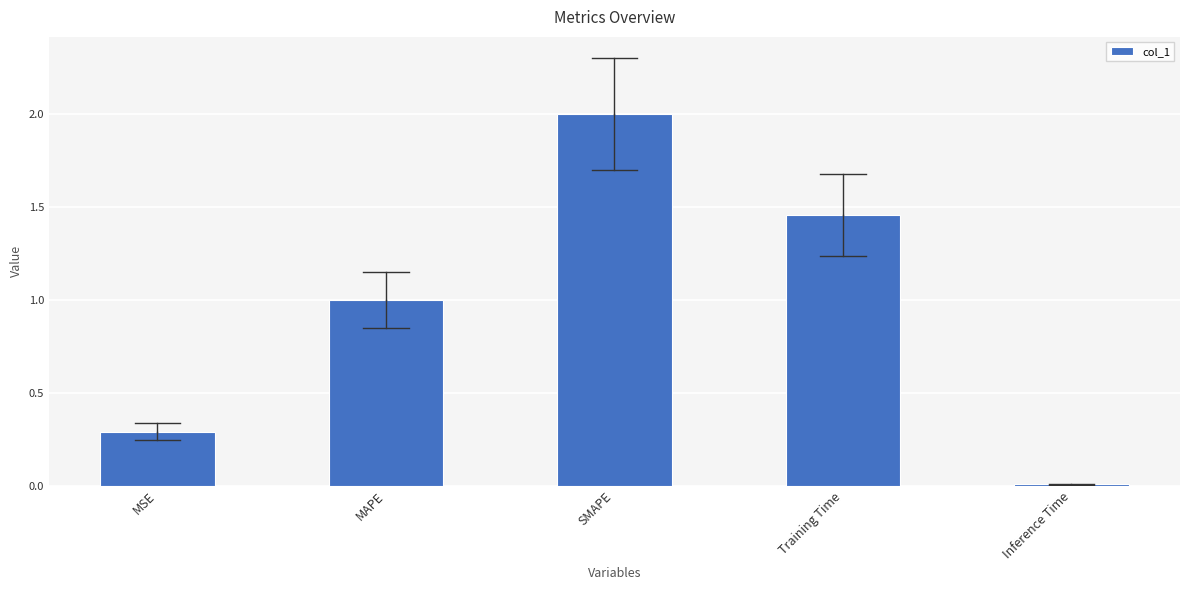

What is the label of the 4th bar from the left?

Training Time